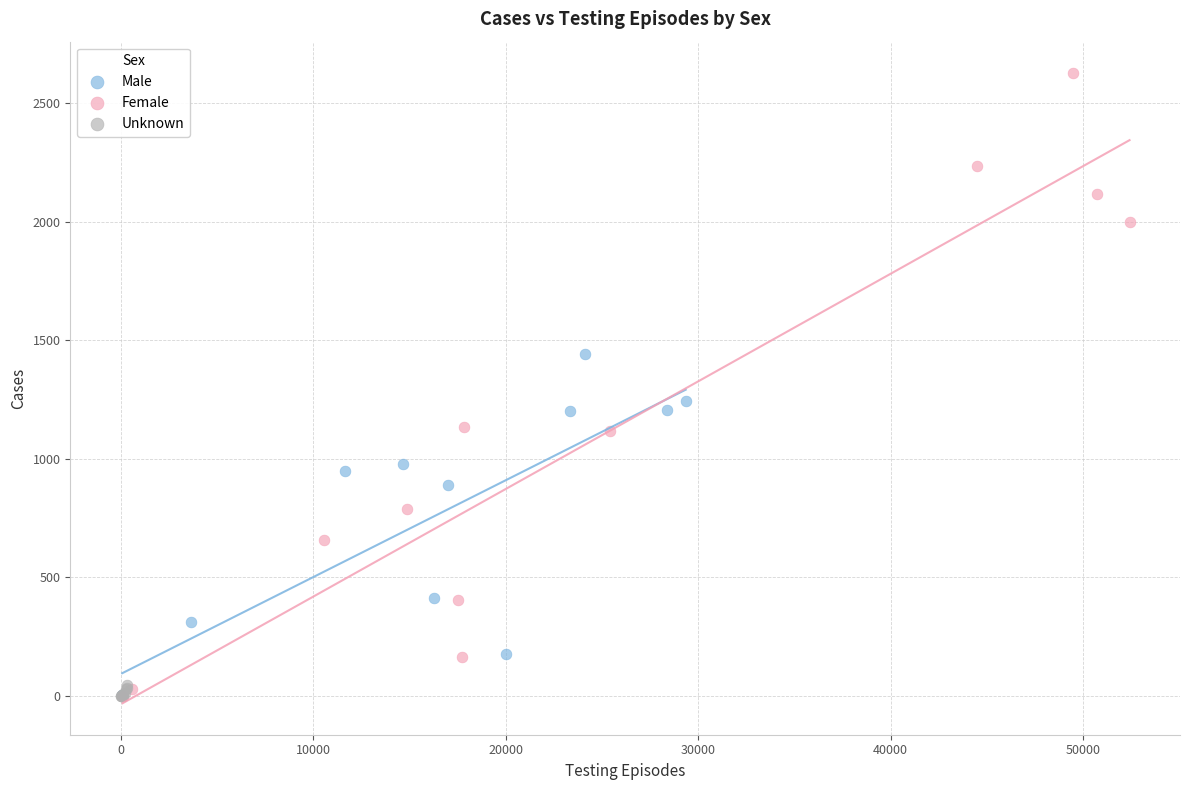

What are all the series names shown in the legend?

Male, Female, Unknown